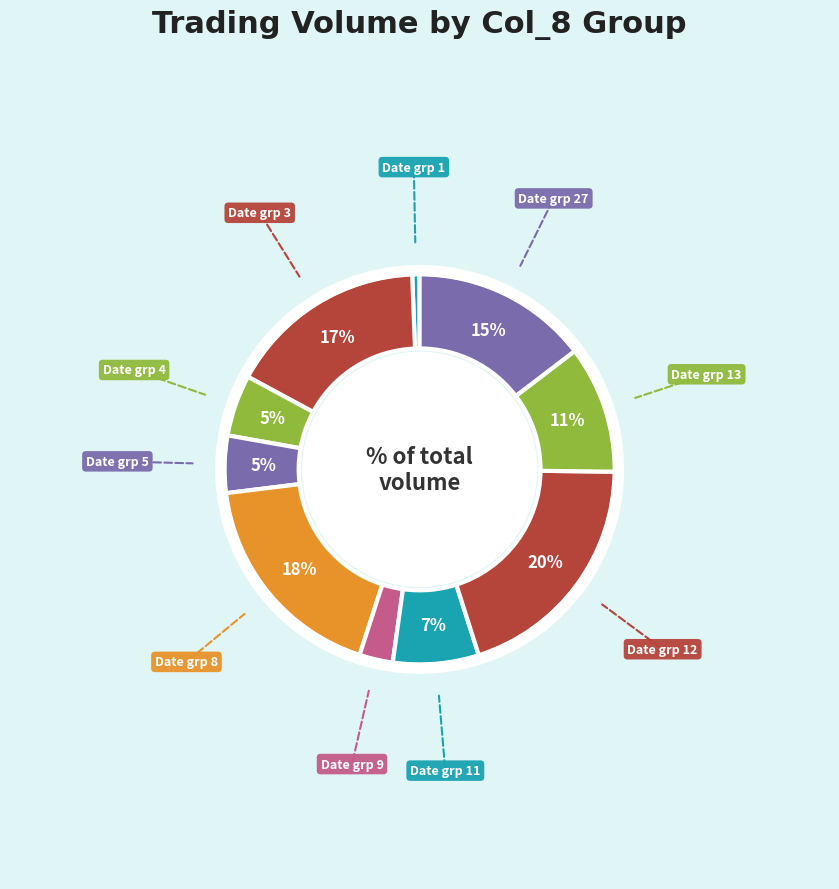

Count the number of slices in the pie.

10